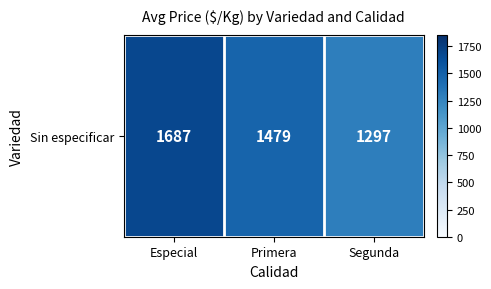

Is it true that the value at Primera is 2473?

False